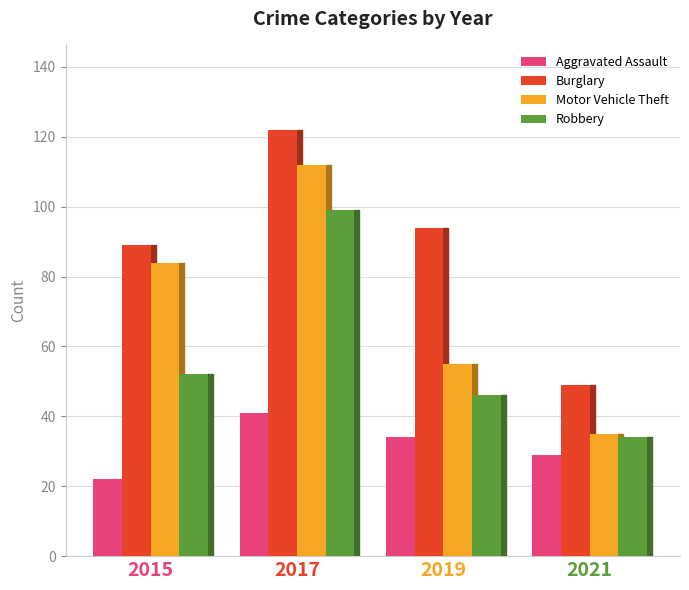

What is the value of the Aggravated Assault bar at the 2nd from the left?

41